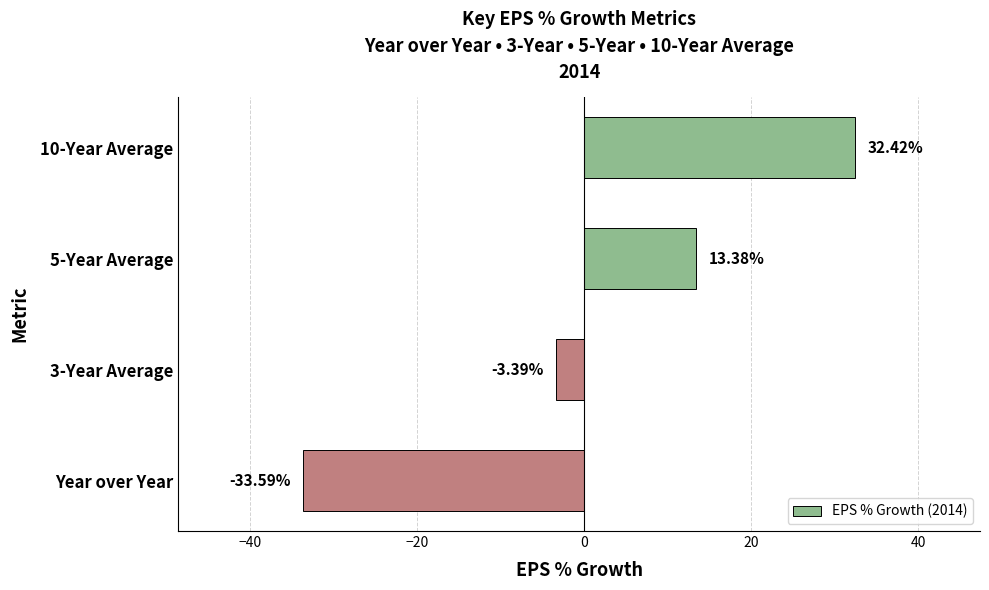

Are the bars grouped side by side (vs. stacked)?

No